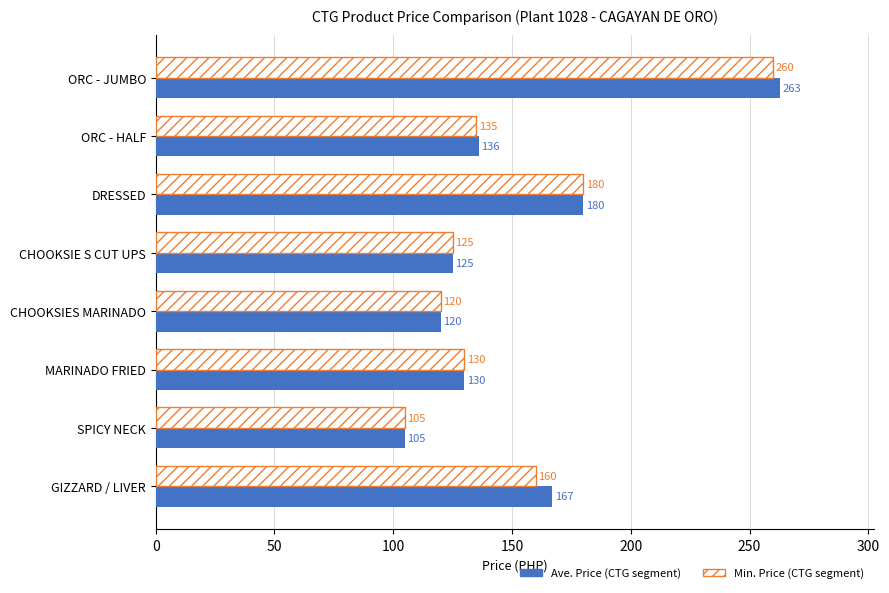

At which category is the sum across all series the highest?

ORC - JUMBO